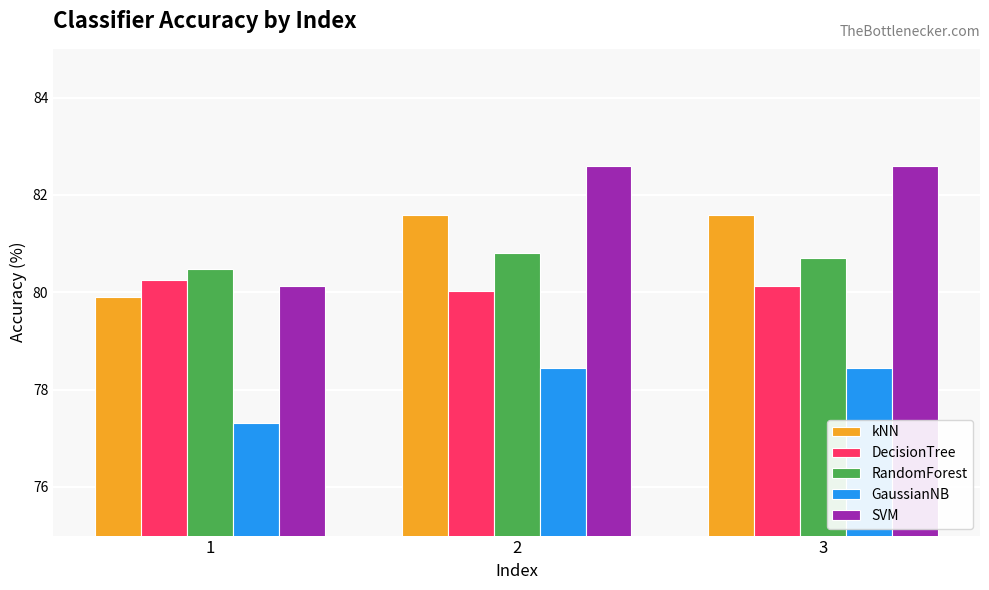

At how many categories does at least one series exceed 78?

3